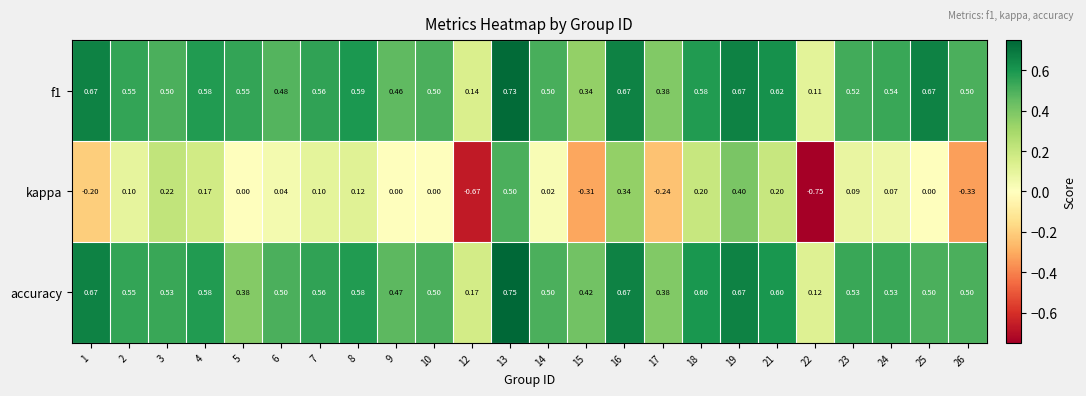

Which series has the largest range (max minus min)?

kappa